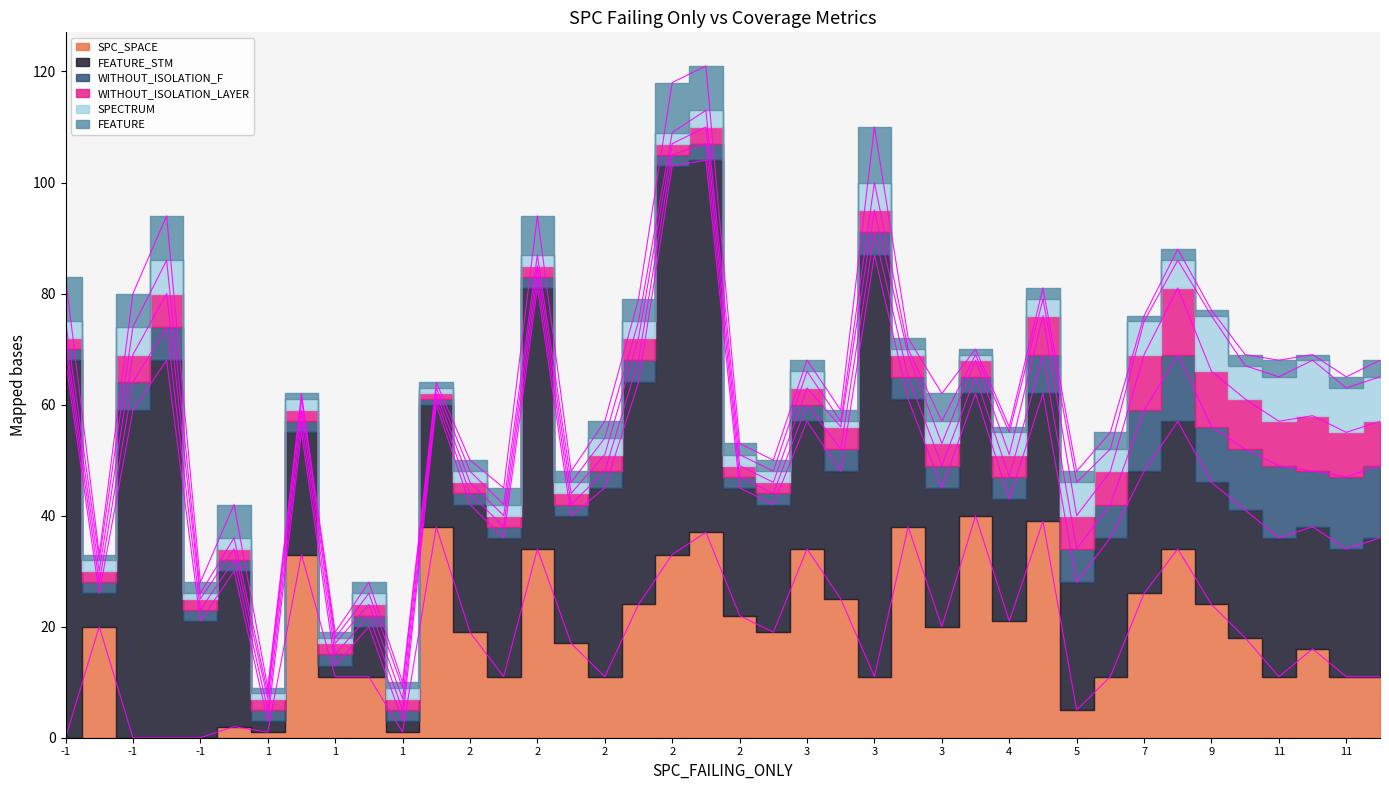

True or false: WITHOUT_ISOLATION_LAYER has a value of 13 at 10.

False